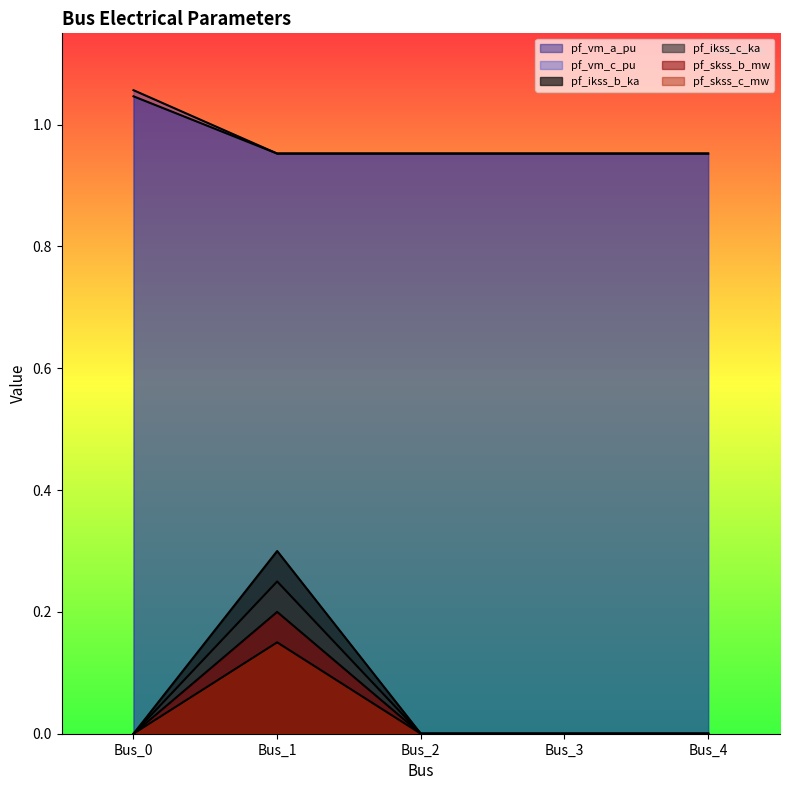

How many lines are shown in the chart?

6